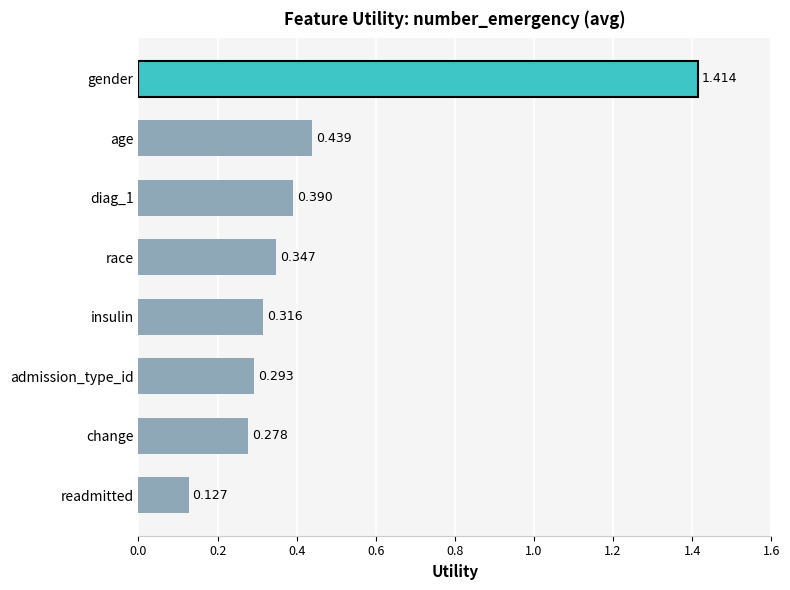

At which category does the chart reach its peak across all series?

gender